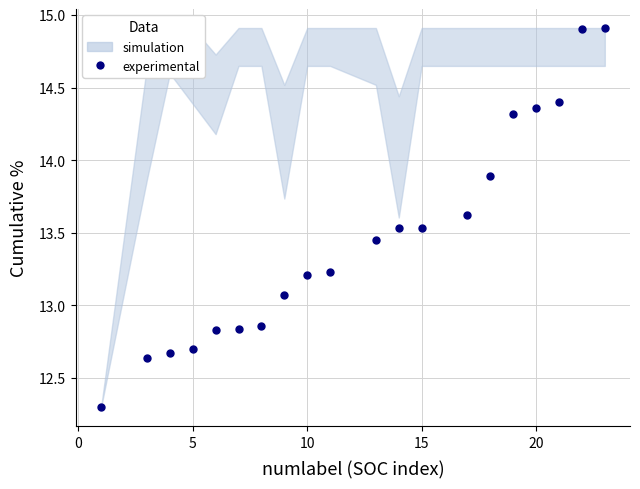

What is the range of X values (max minus min)?

22.0